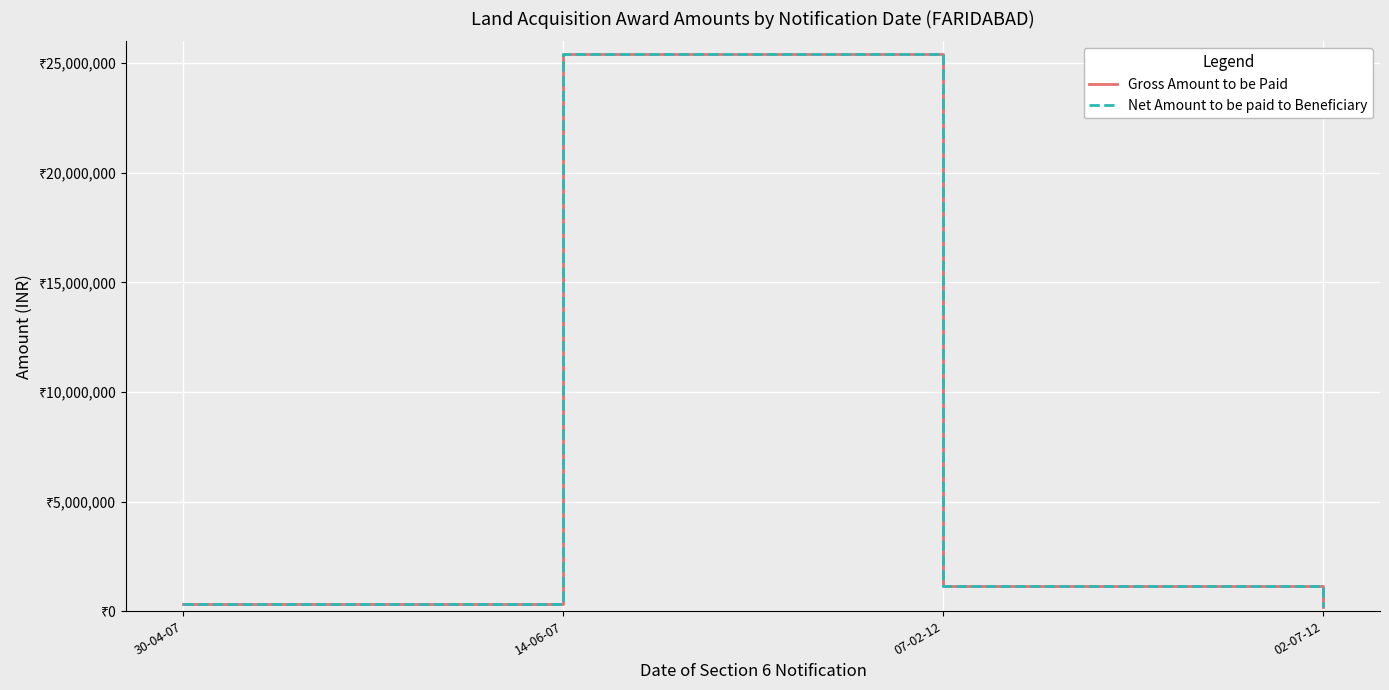

Which series has the largest range (max minus min)?

Gross Amount to be Paid